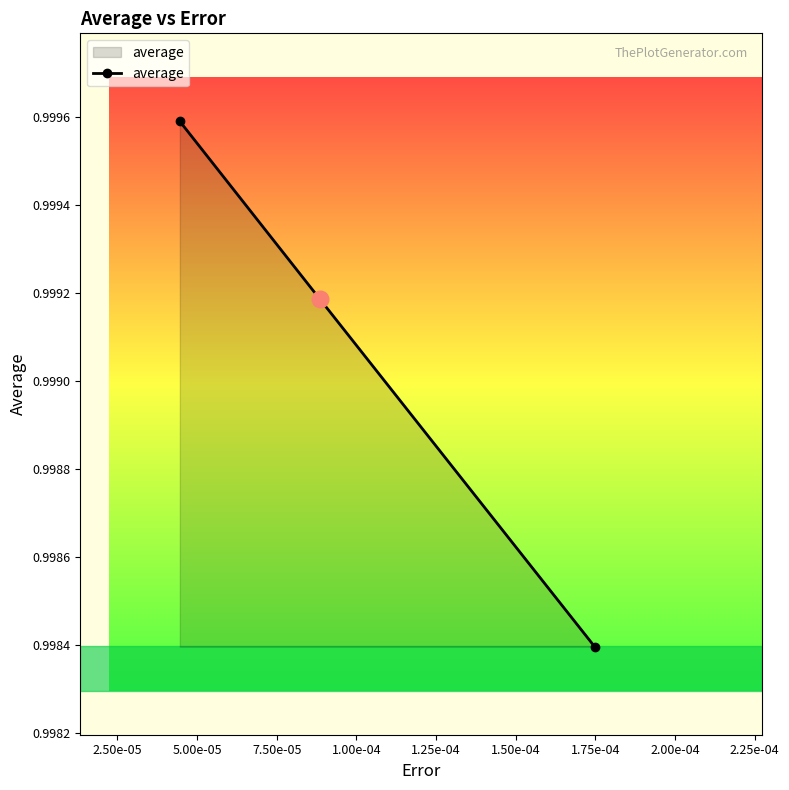

How many values are between 0 and 1?

3